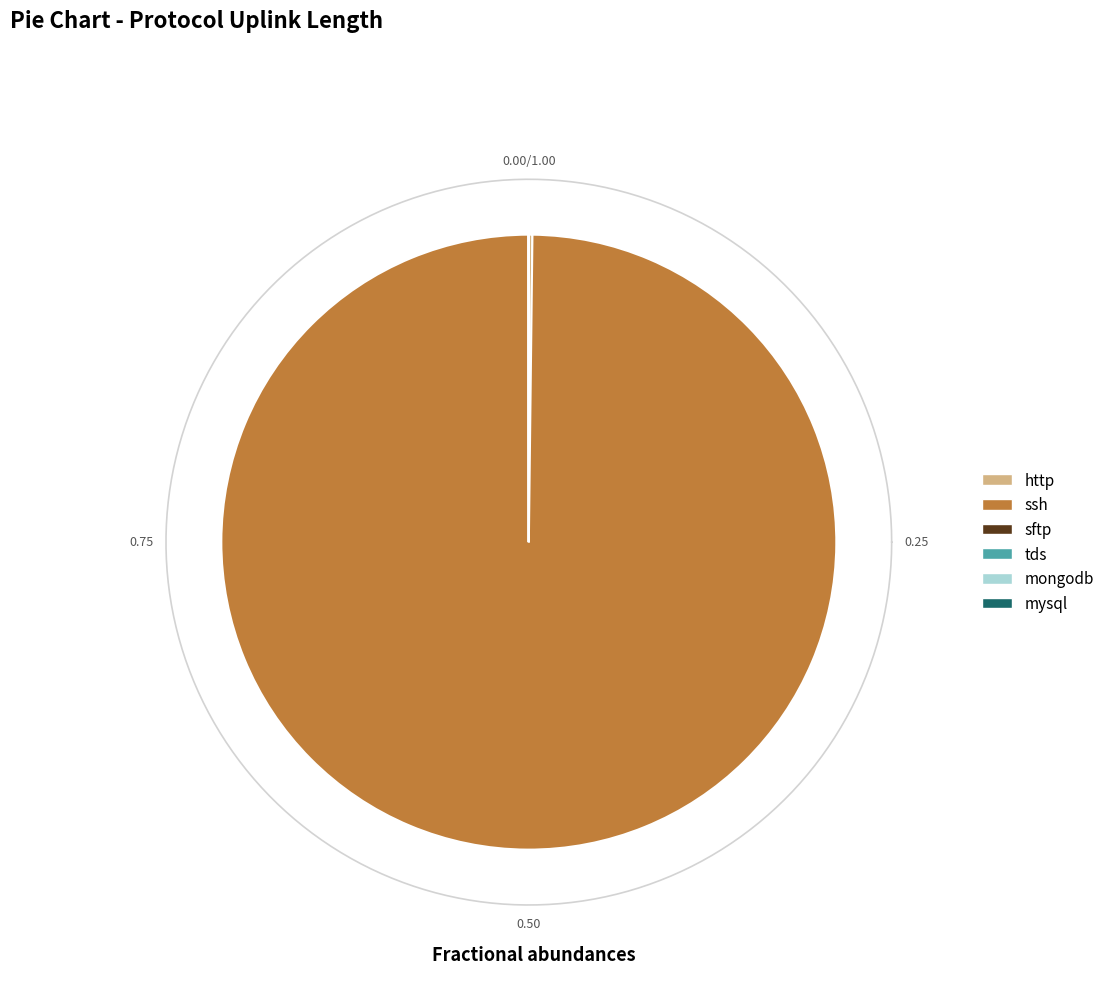

The ssh slice represents 99% of the pie. True or false?

False